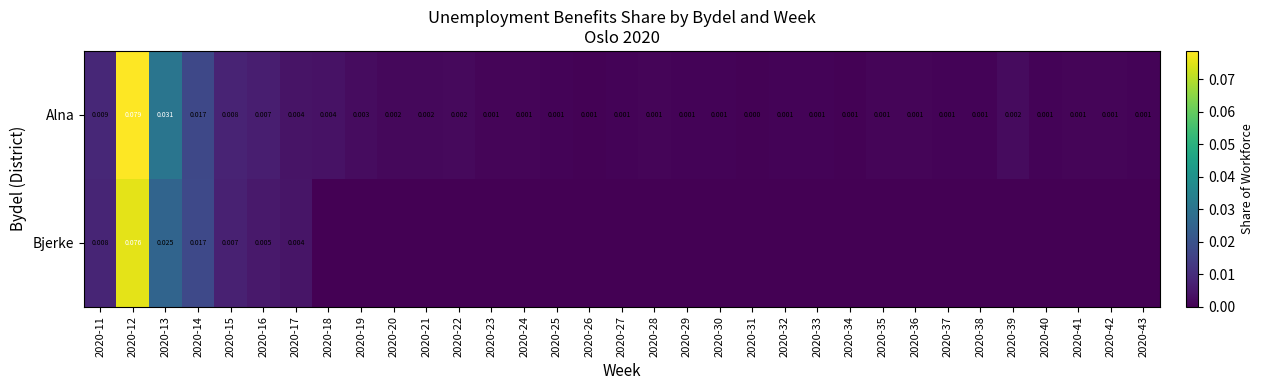

How many data points in Alna are above 0?

32